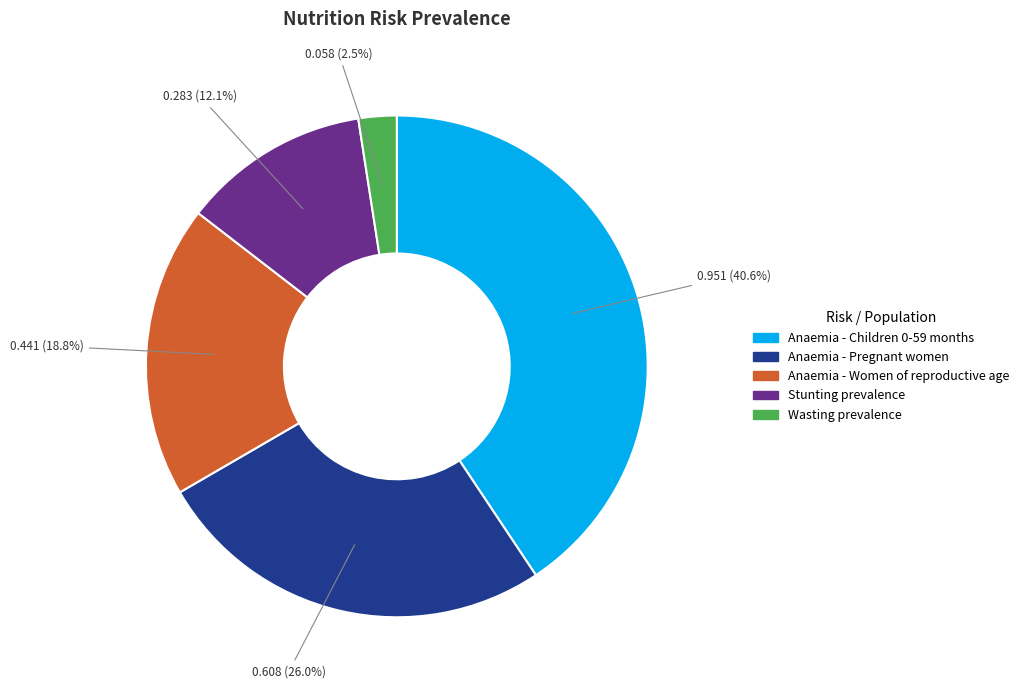

To the nearest percent, what percentage of the pie is Anaemia - Pregnant women?

26%